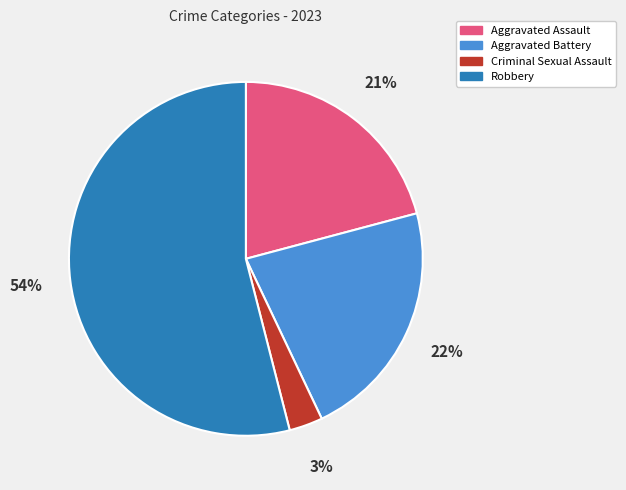

What is the smallest slice in the pie chart?

Criminal Sexual Assault